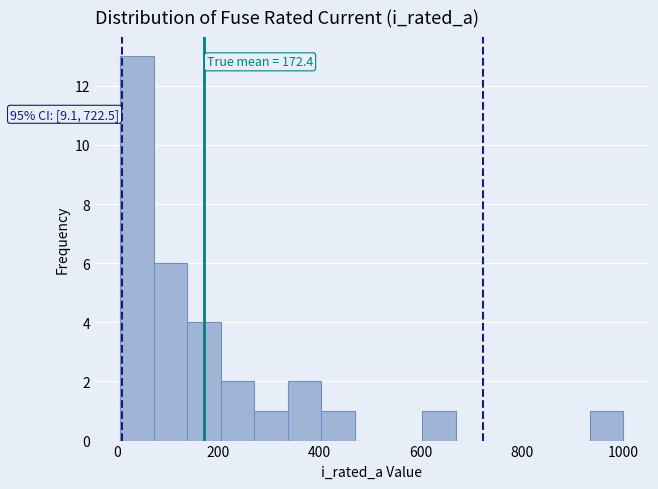

Around what value on the x-axis is the tallest bar? Give the approximate position of its centre, as read against the axis.

40